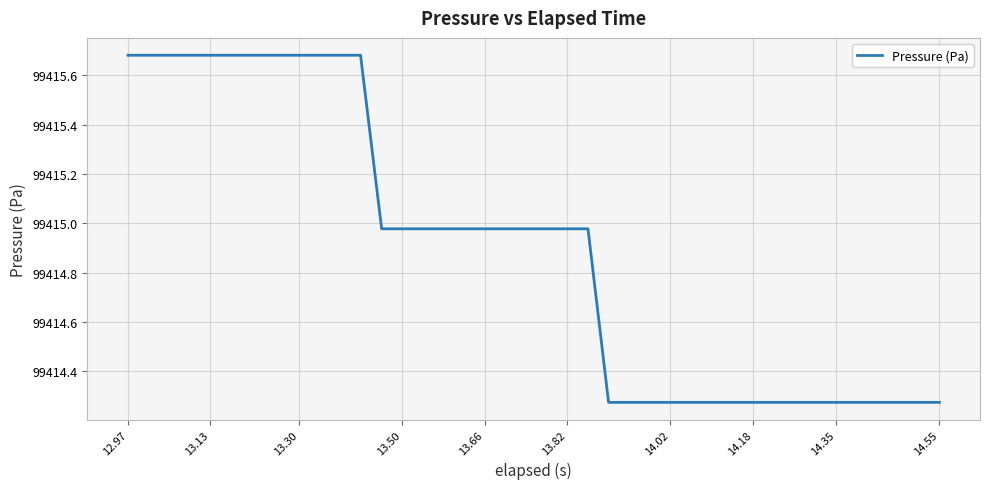

What is the difference between the maximum and minimum values?

1.4